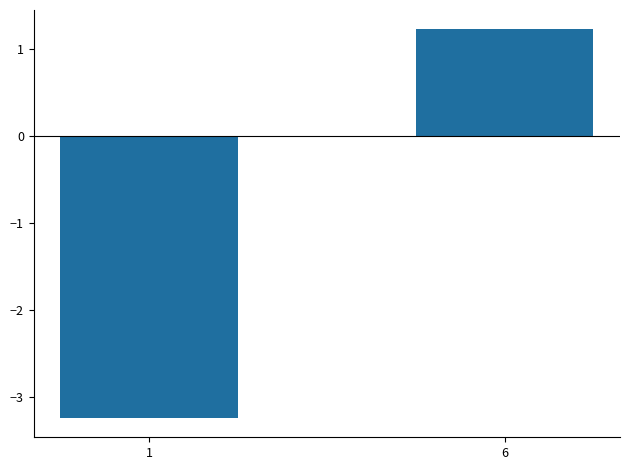

Where does the data first go above 1?

6